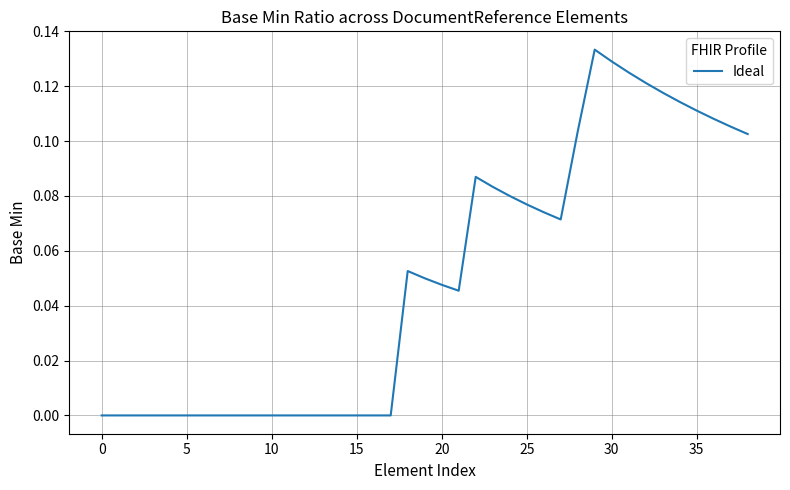

Reading left to right, what are all the values shown in this chart?

0.0	0.0	0.0	0.0	0.0	0.0	0.0	0.0	0.0	0.0	0.0	0.0	0.0	0.0	0.0	0.0	0.0	0.0	0.1	0.1	0.0	0.0	0.1	0.1	0.1	0.1	0.1	0.1	0.1	0.1	0.1	0.1	0.1	0.1	0.1	0.1	0.1	0.1	0.1